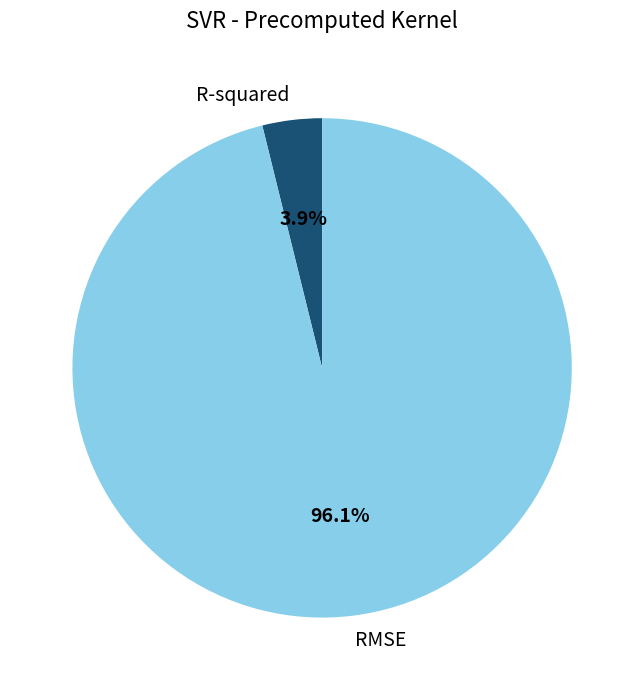

Which category has the biggest portion of the pie?

RMSE